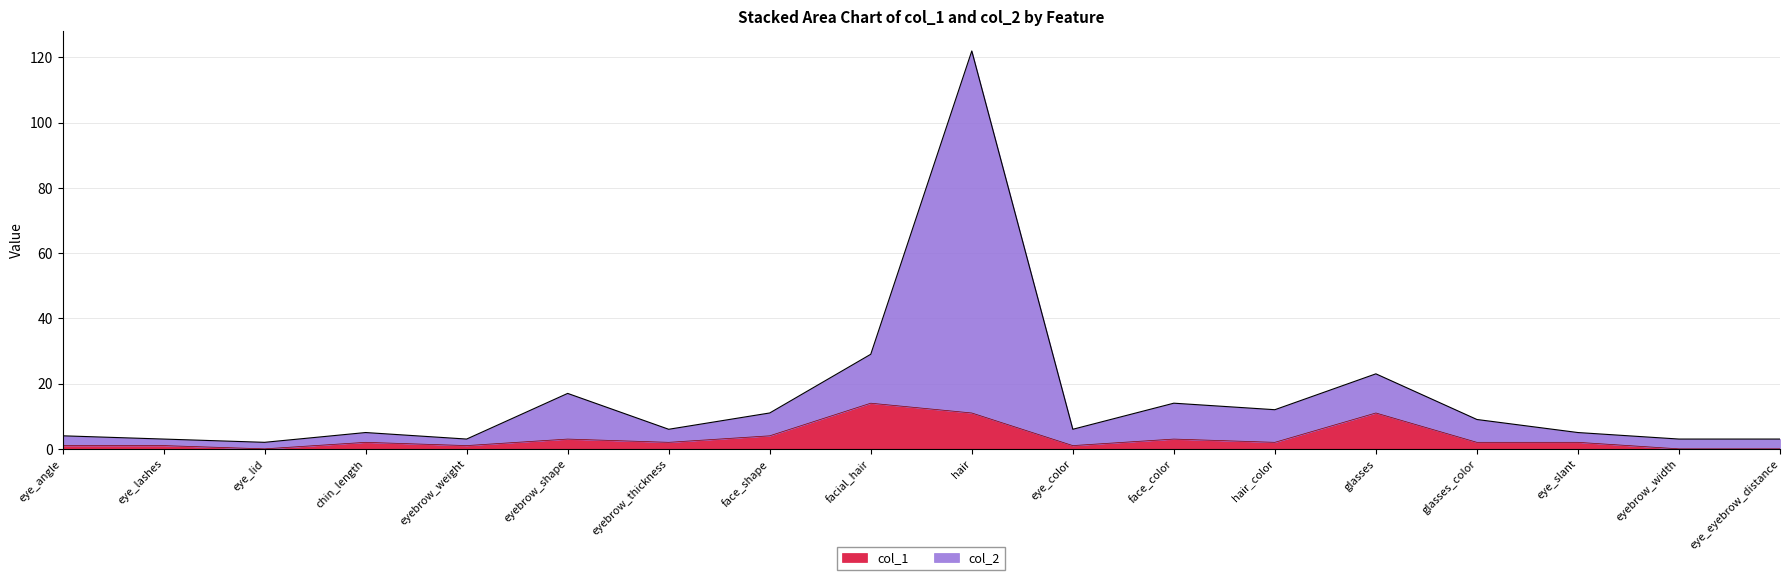

True or false: col_1 has more than 1 points higher than both neighbors.

True